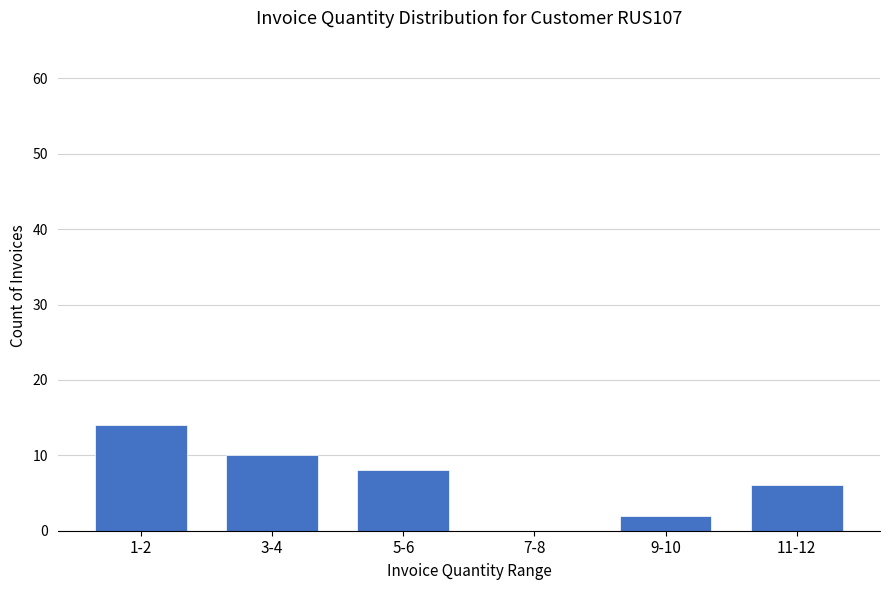

What is the greatest value displayed?

14